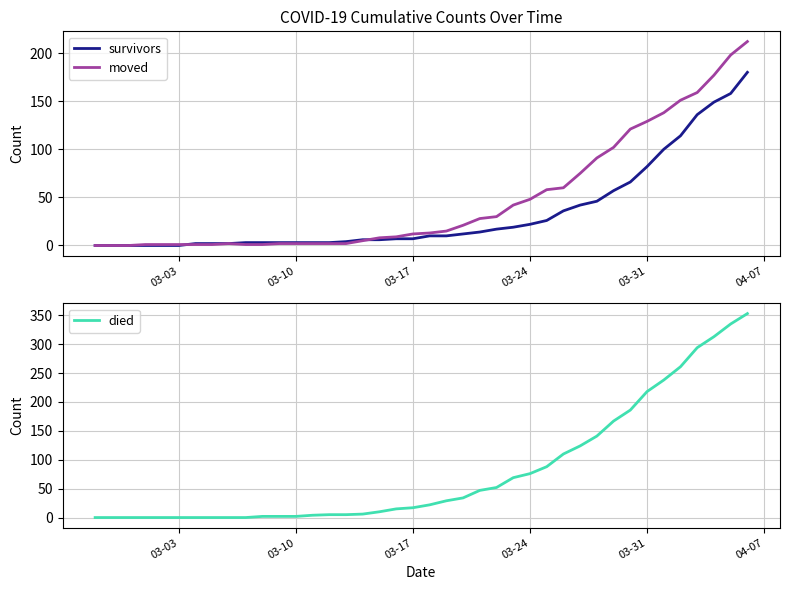

Reading left to right, list all the values displayed in this chart.

survivors: 0	0	0	0	0	0	2	2	2	3	3	3	3	3	3	4	6	6	7	7	10	10	12	14	17	19	22	26	36	42	46	57	66	82	100	114	136	149	158	180
moved: 0	0	0	1	1	1	1	1	2	1	1	2	2	2	2	2	5	8	9	12	13	15	21	28	30	42	48	58	60	75	91	102	121	129	138	151	159	177	198	212
died: 0	0	0	0	0	0	0	0	0	0	2	2	2	4	5	5	6	10	15	17	22	29	34	47	52	69	76	88	110	124	141	167	186	218	238	261	294	313	335	353